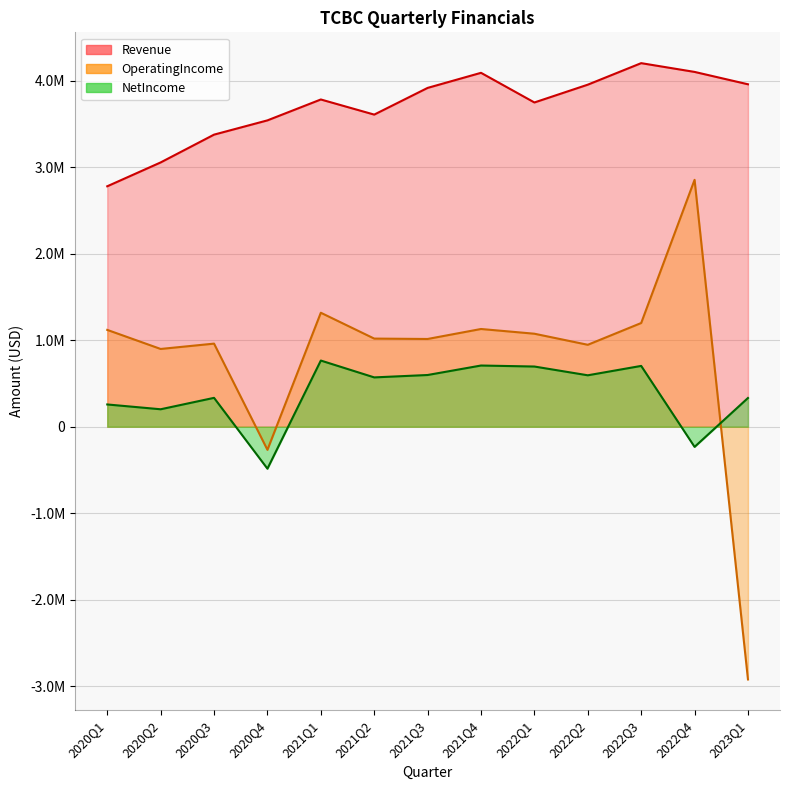

How many categories are shown in the chart?

13